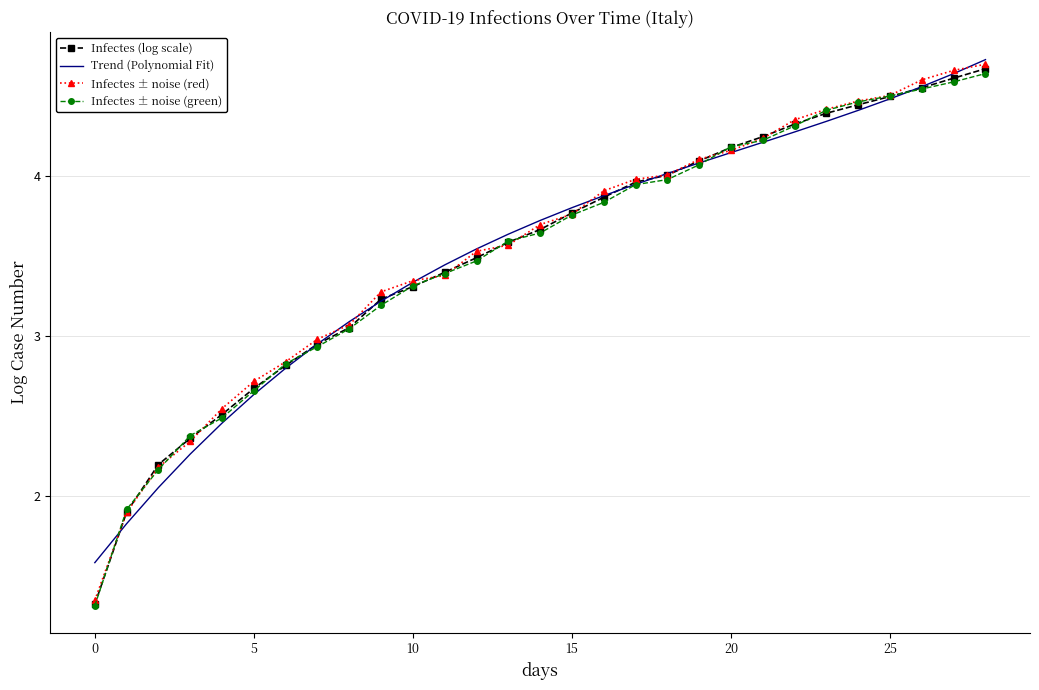

Which series has the largest range (max minus min)?

Infectes ± noise (red)